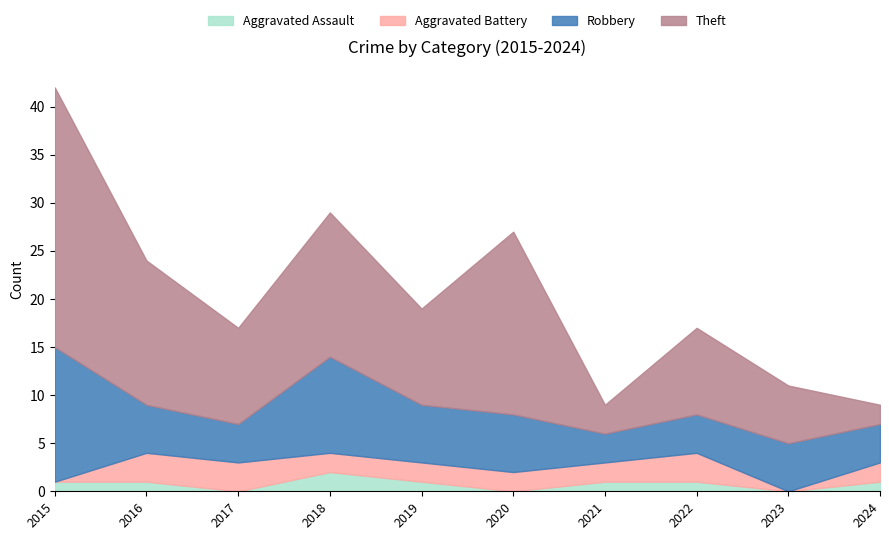

The value of Aggravated Battery at 2015 is 0. True or false?

True